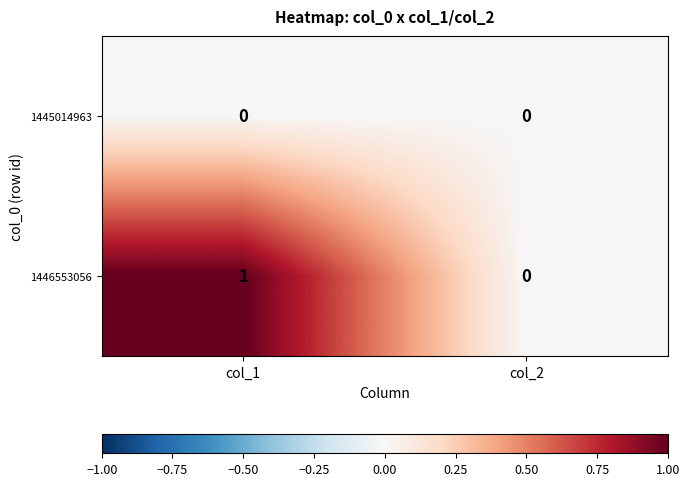

List the series in order of their overall mean, lowest first.

1445014963, 1446553056